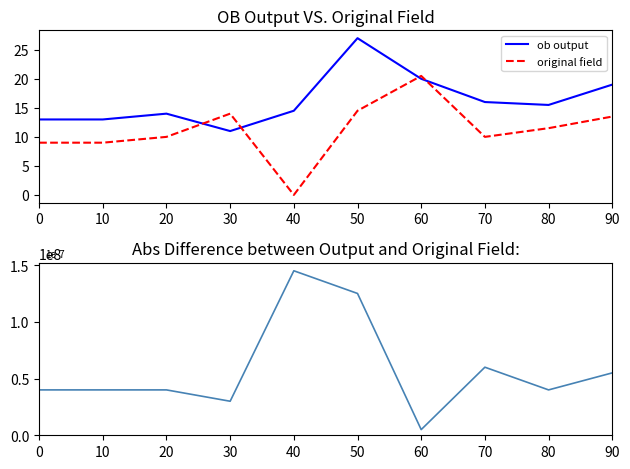

After their last crossing, which series has the higher values: original field or ob output?

ob output